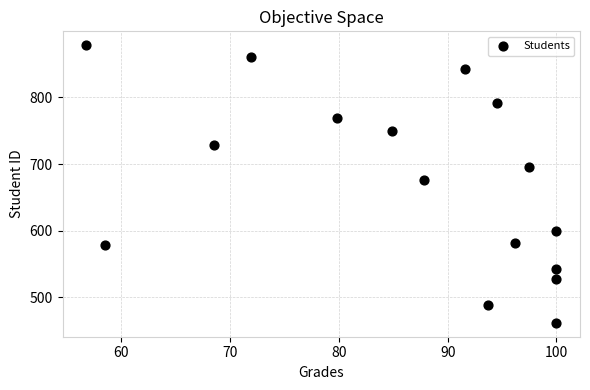

What Y value in the scatter plot is closest to 670?

676